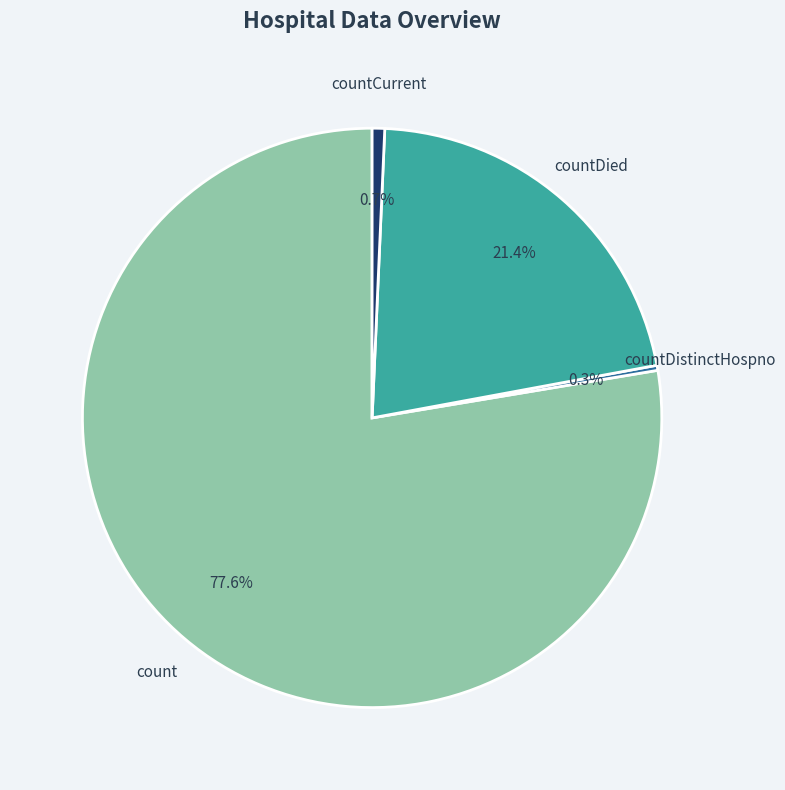

To the nearest percent, what is the difference between the largest and smallest slice percentages?

77%